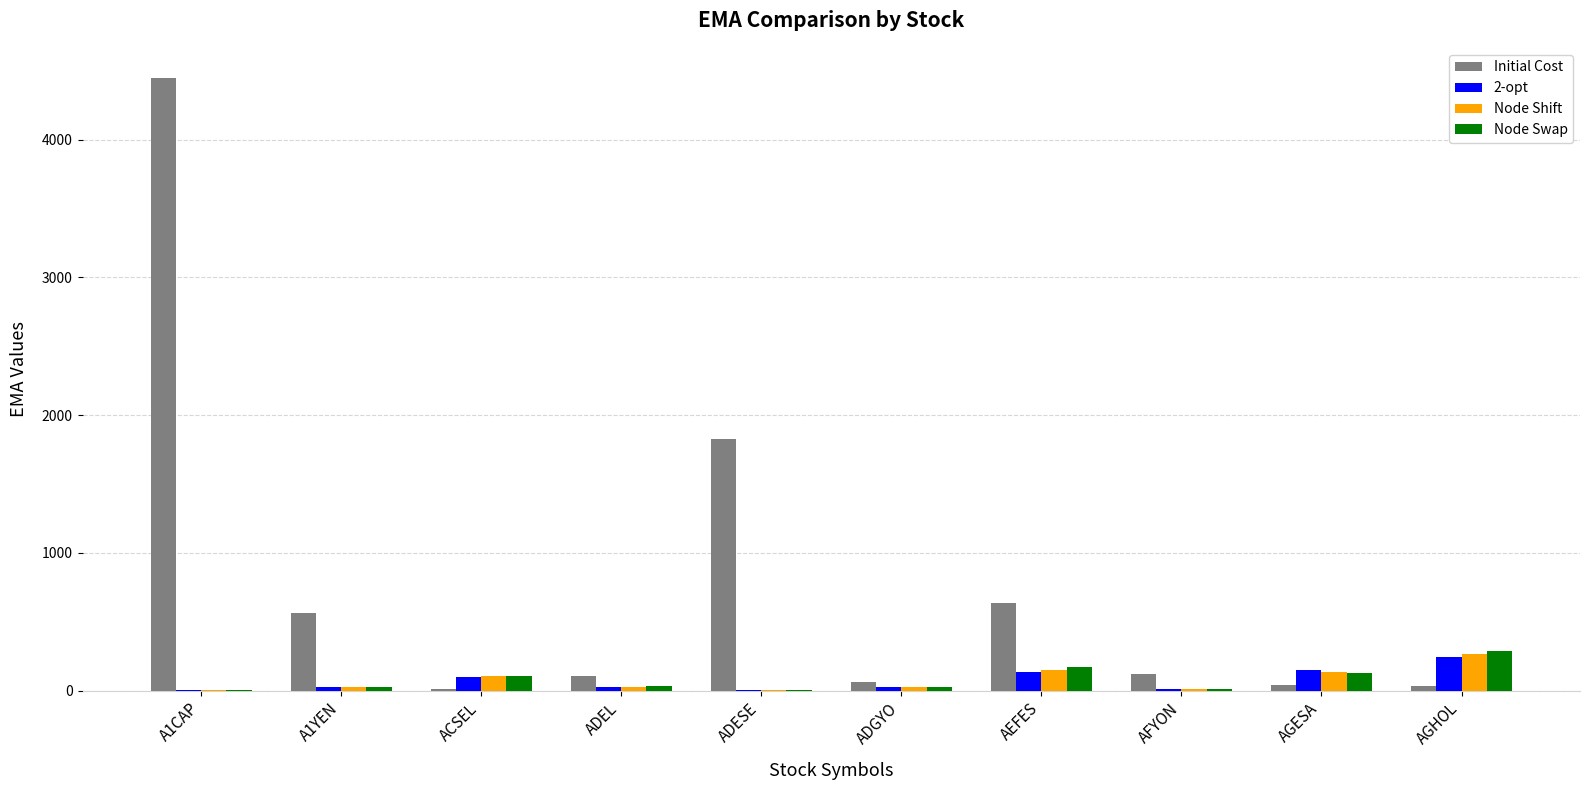

At which category is the sum across all series the highest?

A1CAP